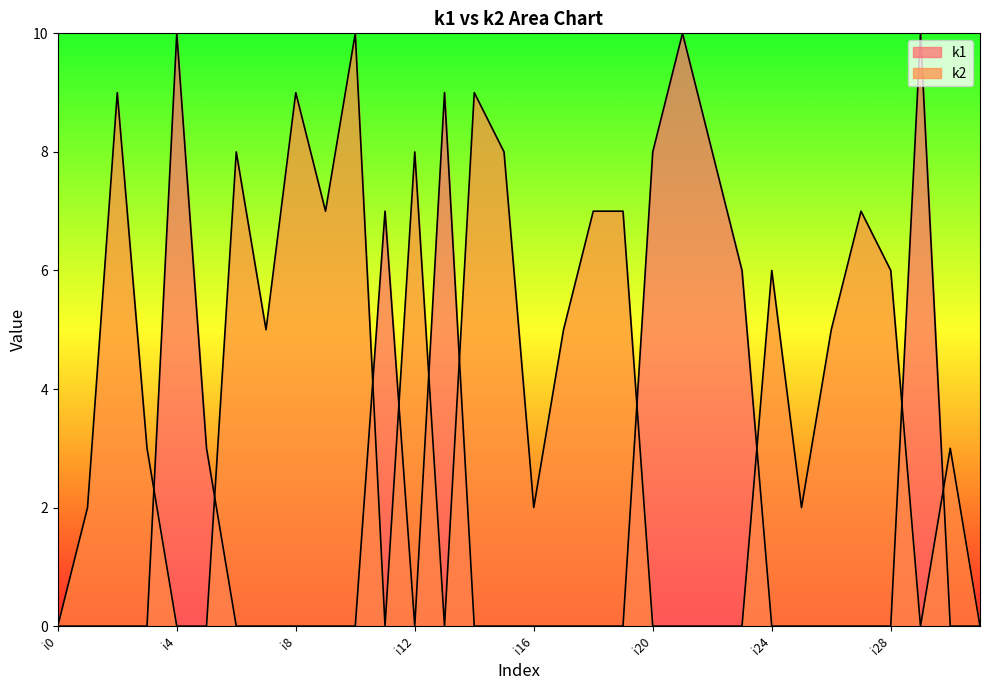

True or false: k2 has more than 1 interior local peaks.

True